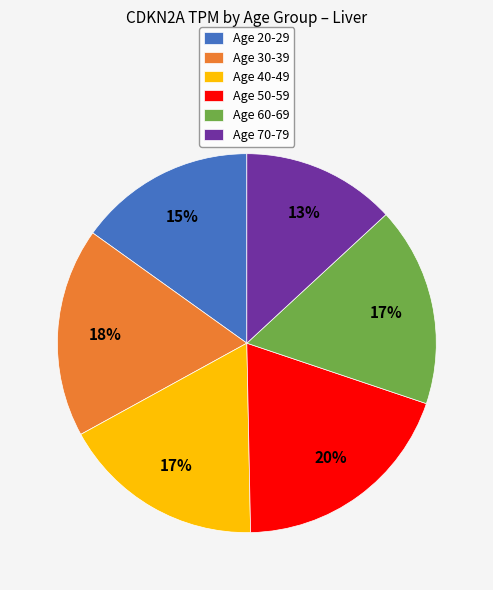

Which slice is the smallest?

Age 70-79